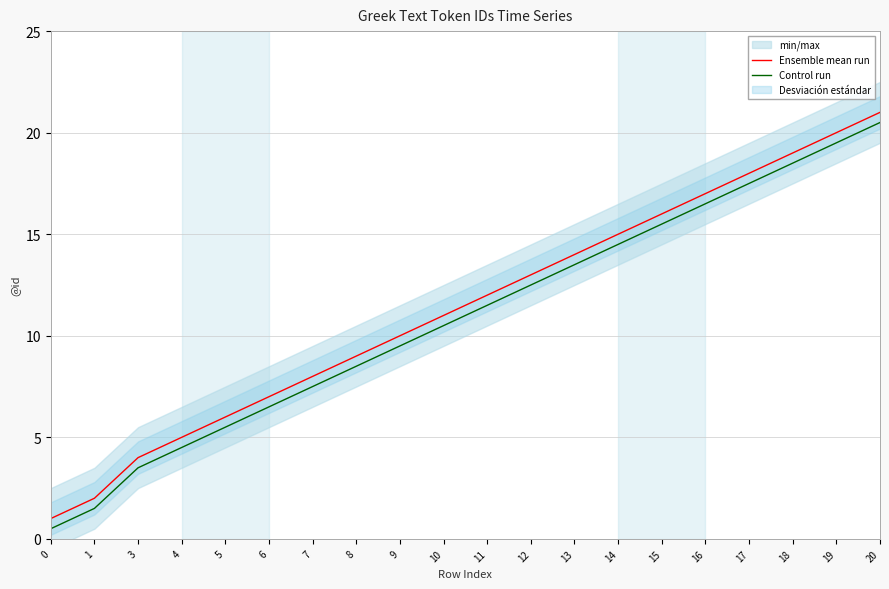

Is it true that Control run equals 7.4 at 5?

False